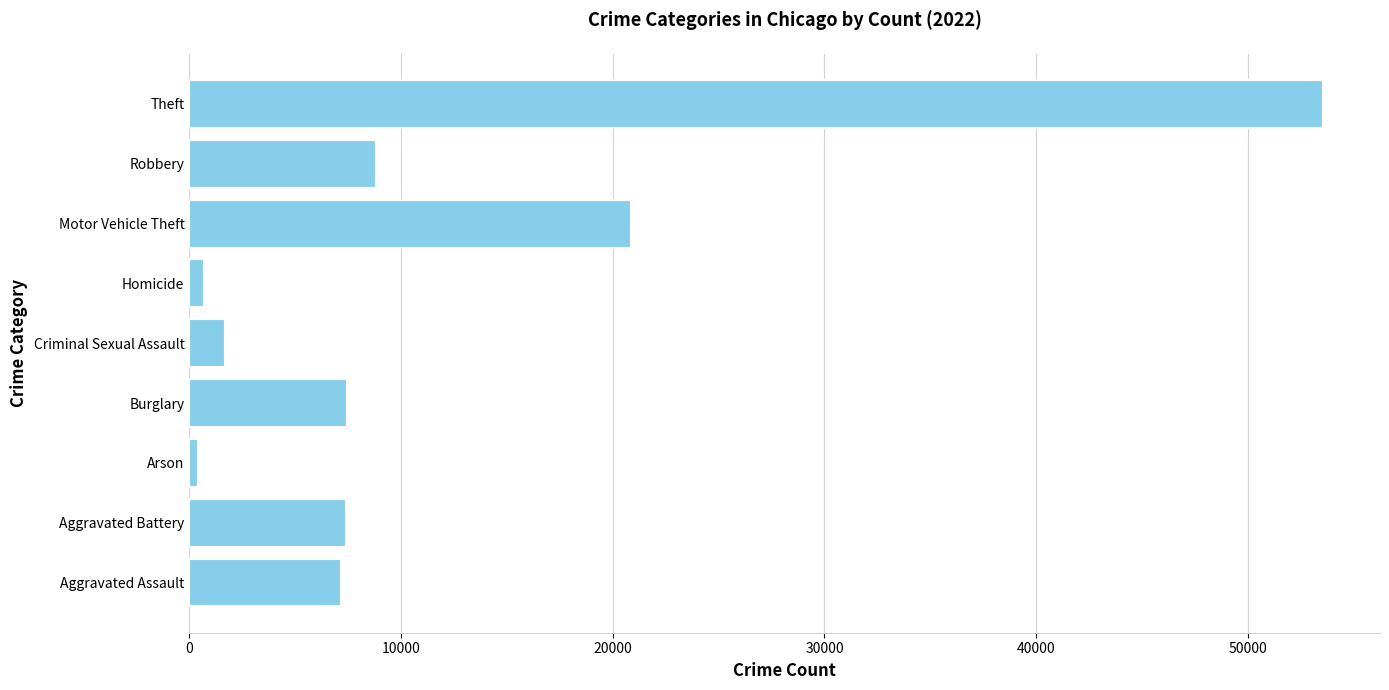

What is the minimum value shown in the chart?

417